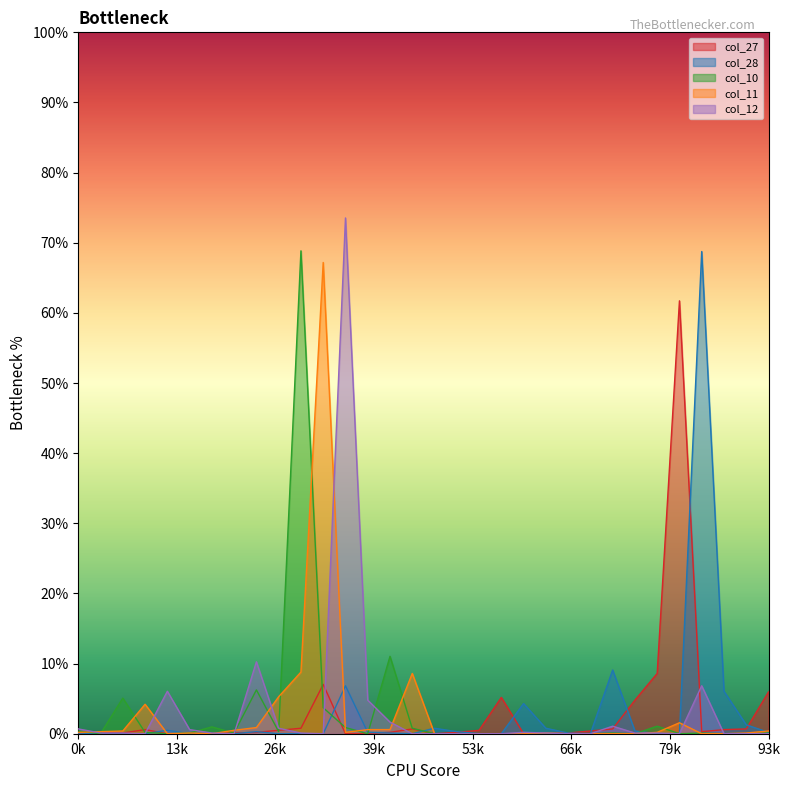

List the labels in order of col_28 value, smallest first.

1, 2, 3, 5, 6, 7, 9, 10, 11, 15, 18, 19, 23, 26, 27, 0, 14, 22, 13, 31, 8, 17, 25, 4, 16, 21, 30, 20, 29, 12, 24, 28